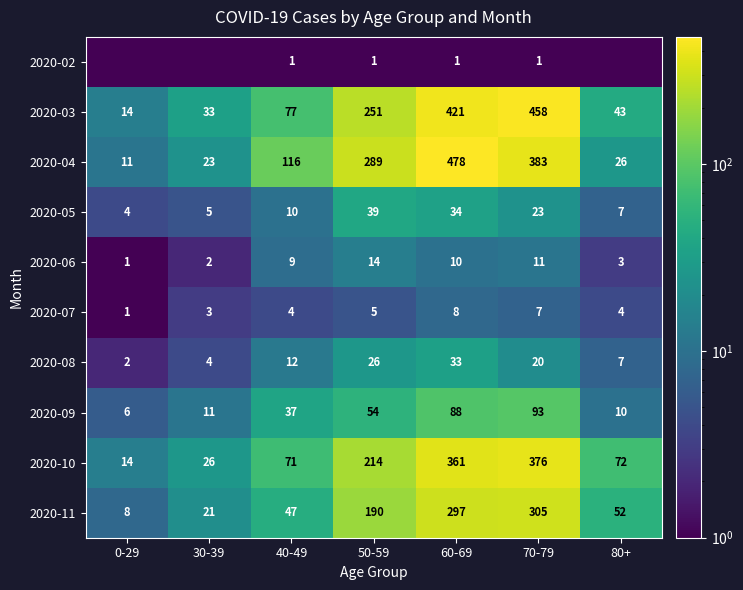

What is the spread (max minus min) of values at 40-49?

115.0